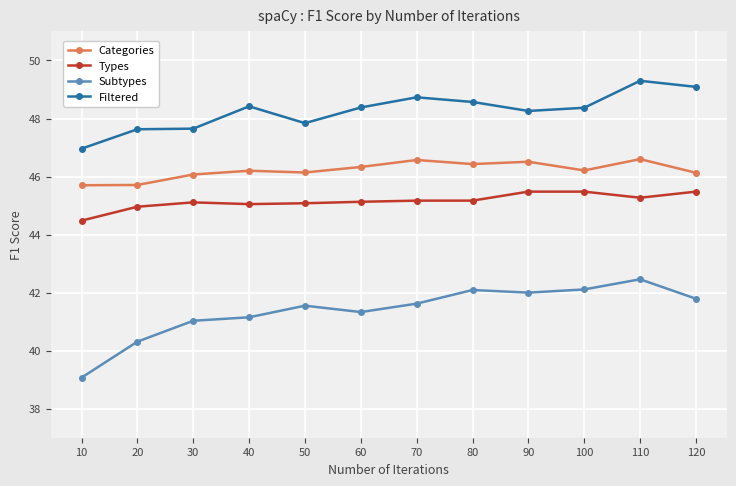

At 100, list the series in order from largest to smallest.

Filtered, Categories, Types, Subtypes